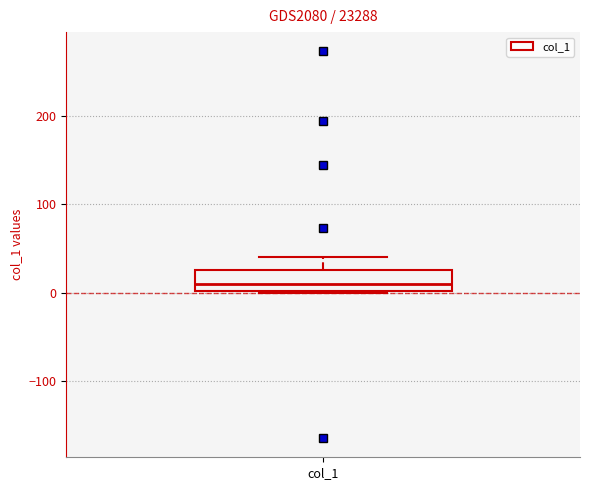

Transcribe this box plot: give where the median line is, the range the box spans, and where the two whiskers end, as read against the y-axis. The values are not printed on the chart, so give them approximately, as read against the axis.

median 10, box 0 to 30, whiskers 0 to 40